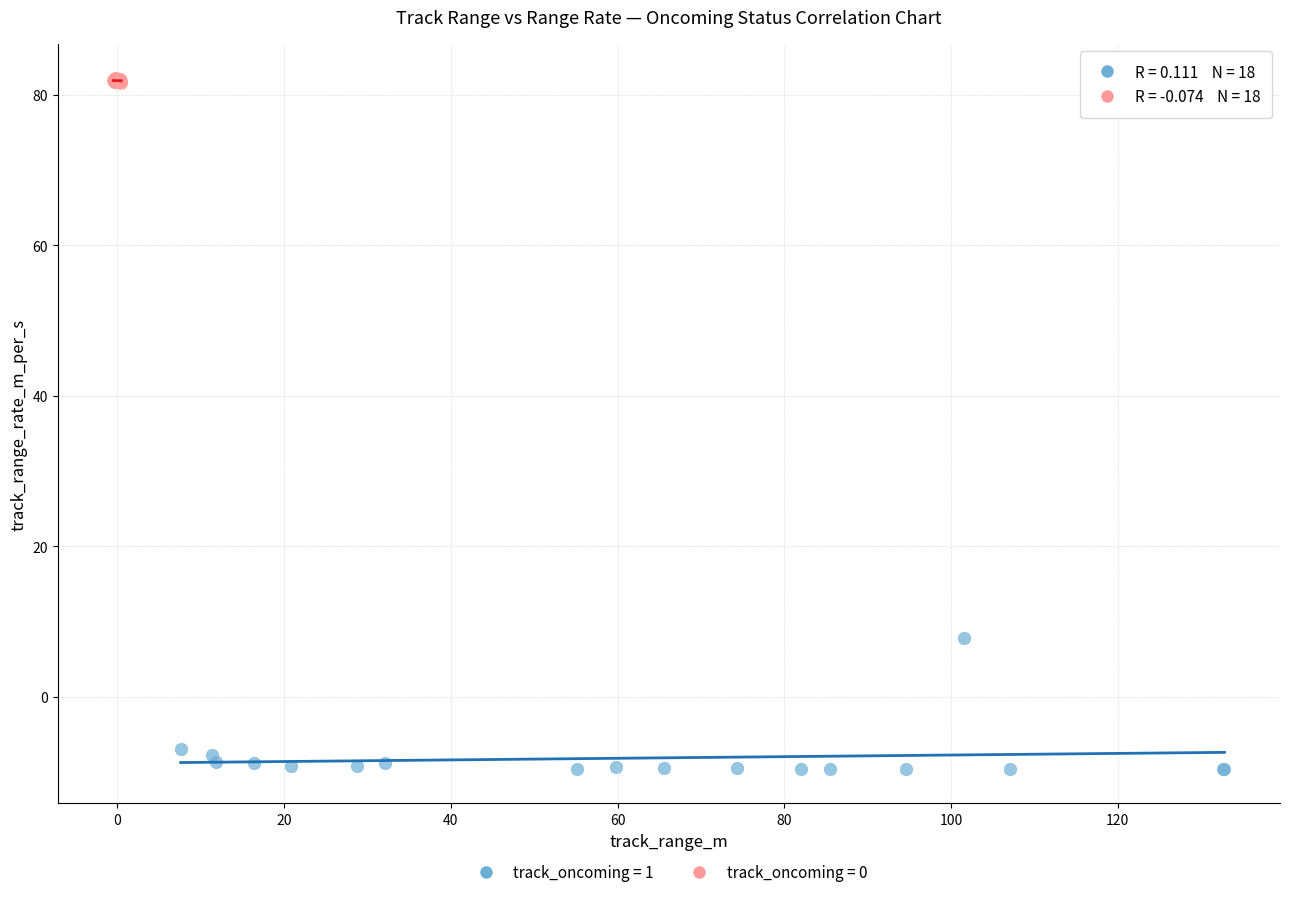

Which series has the largest Y range (max minus min)?

track_oncoming = 1